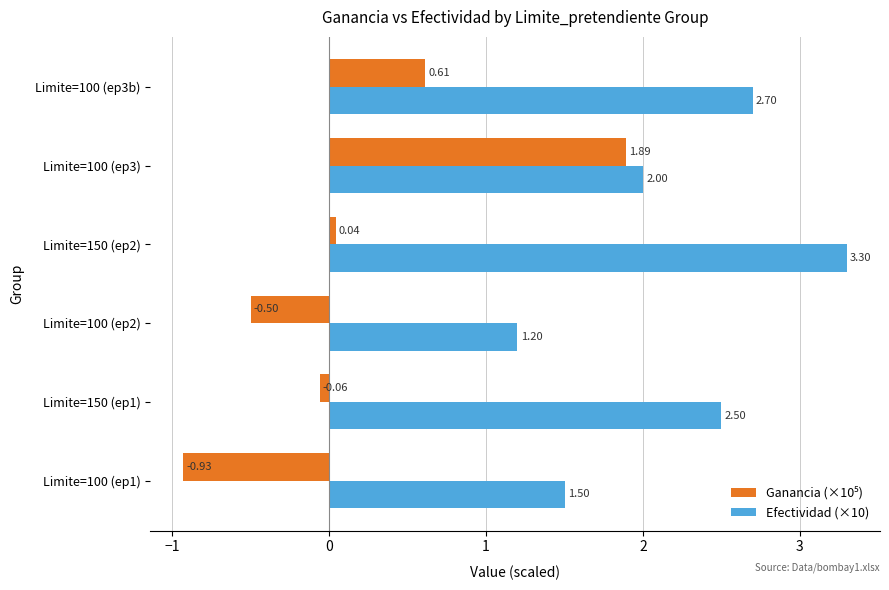

At which category does the chart reach its minimum across all series?

Limite=100 (ep1)